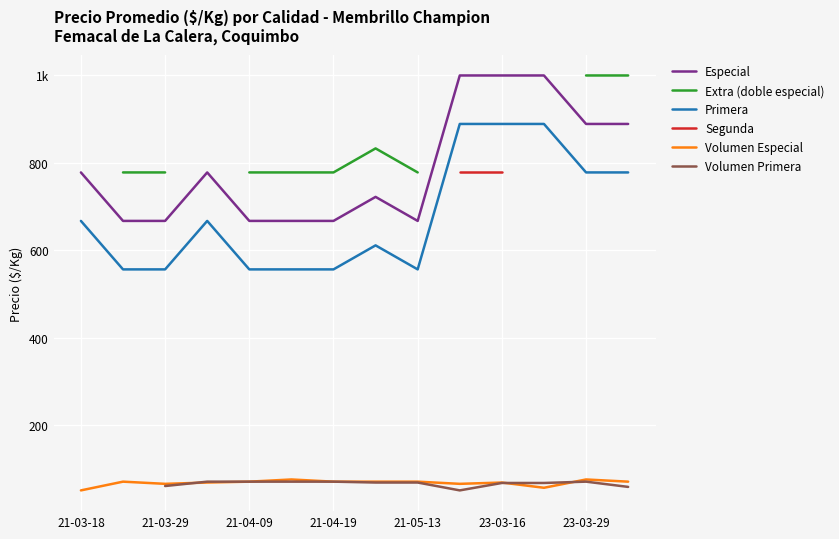

In Especial, how many points are higher than both neighbors (excluding endpoints)?

2